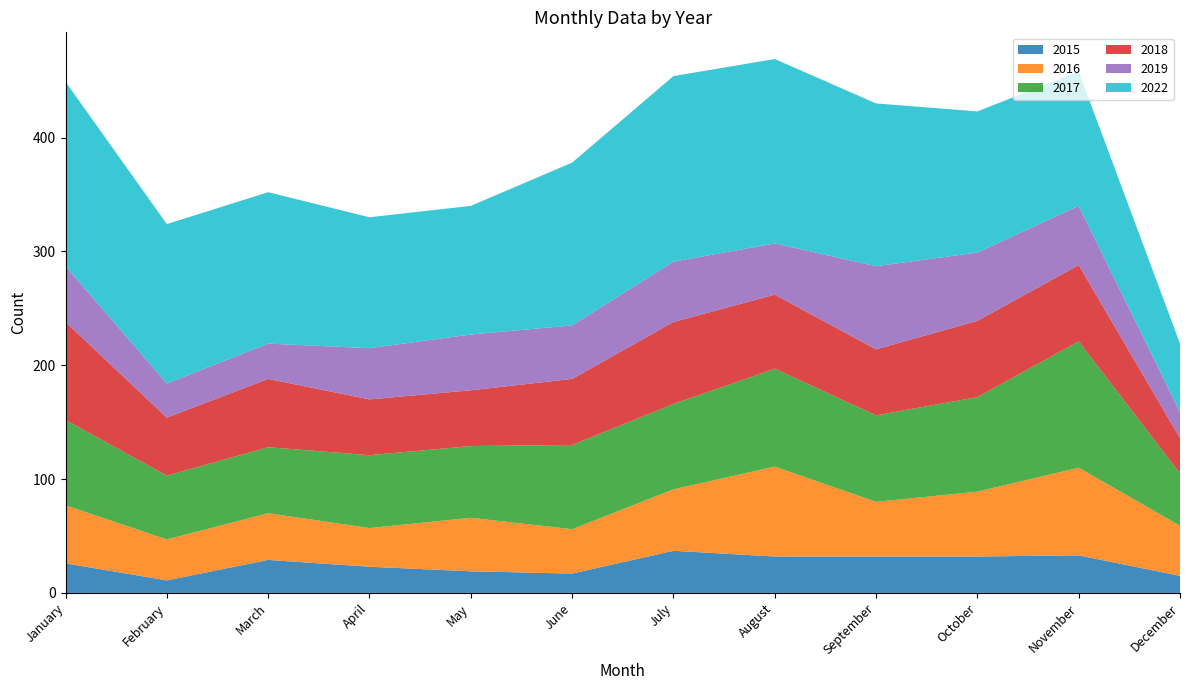

Reading left to right, list all the values displayed in this chart.

2015: January=26	February=11	March=29	April=23	May=19	June=17	July=37	August=32	September=32	October=32	November=33	December=15
2016: January=51	February=36	March=41	April=34	May=47	June=39	July=54	August=79	September=48	October=57	November=77	December=44
2017: January=75	February=56	March=58	April=64	May=63	June=74	July=75	August=86	September=76	October=83	November=111	December=46
2018: January=86	February=51	March=60	April=49	May=49	June=58	July=72	August=65	September=58	October=67	November=67	December=31
2019: January=49	February=30	March=31	April=45	May=49	June=47	July=53	August=45	September=73	October=60	November=52	December=23
2022: January=162	February=140	March=133	April=115	May=113	June=143	July=163	August=162	September=143	October=124	November=118	December=60